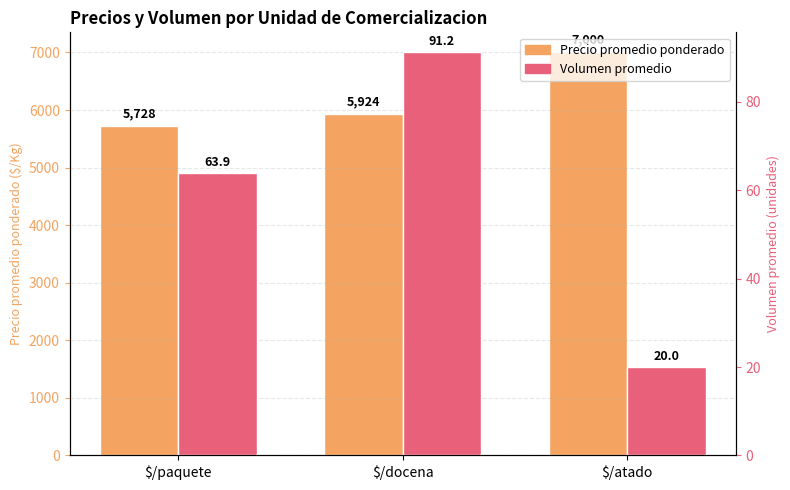

What is the spread (max minus min) of values at $/paquete?

5664.1